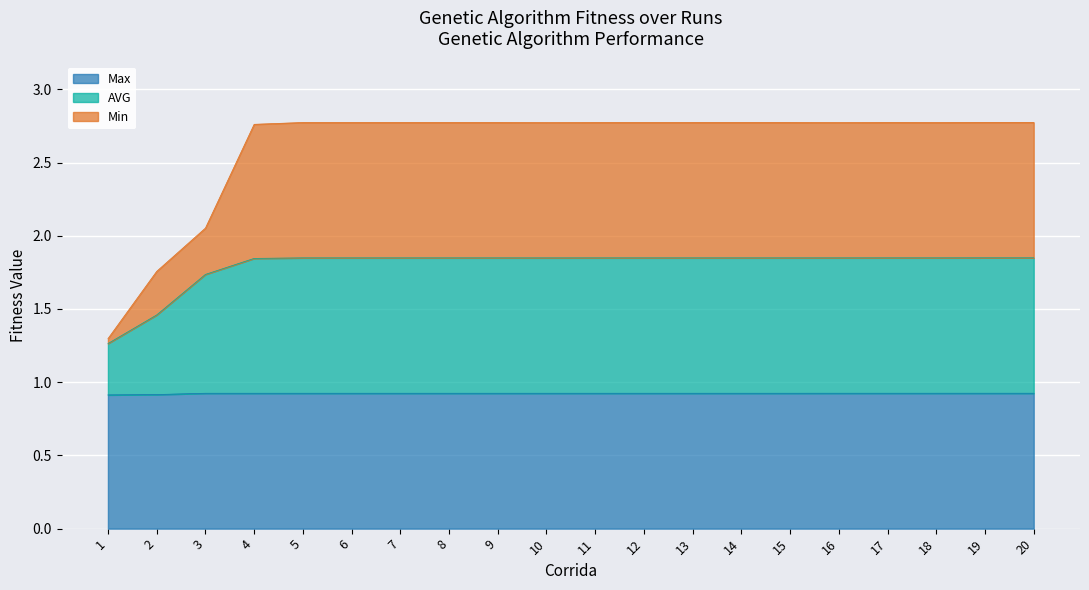

Reading left to right, extract all data points from this chart.

Max: 0.9	0.9	0.9	0.9	0.9	0.9	0.9	0.9	0.9	0.9	0.9	0.9	0.9	0.9	0.9	0.9	0.9	0.9	0.9	0.9
AVG: 1.3	1.5	1.7	1.8	1.8	1.8	1.8	1.8	1.8	1.8	1.8	1.8	1.8	1.8	1.8	1.8	1.8	1.8	1.8	1.8
Min: 1.3	1.8	2.1	2.8	2.8	2.8	2.8	2.8	2.8	2.8	2.8	2.8	2.8	2.8	2.8	2.8	2.8	2.8	2.8	2.8